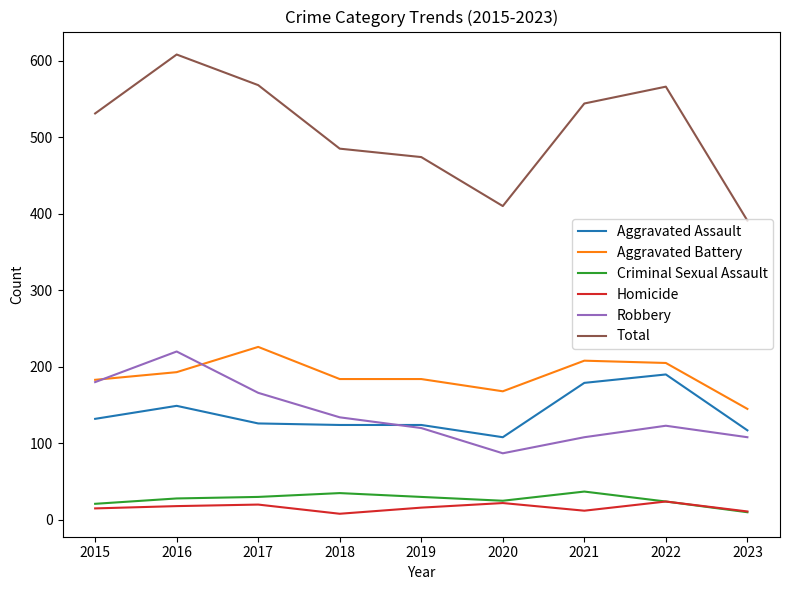

True or false: Criminal Sexual Assault and Total intersect in this chart.

False